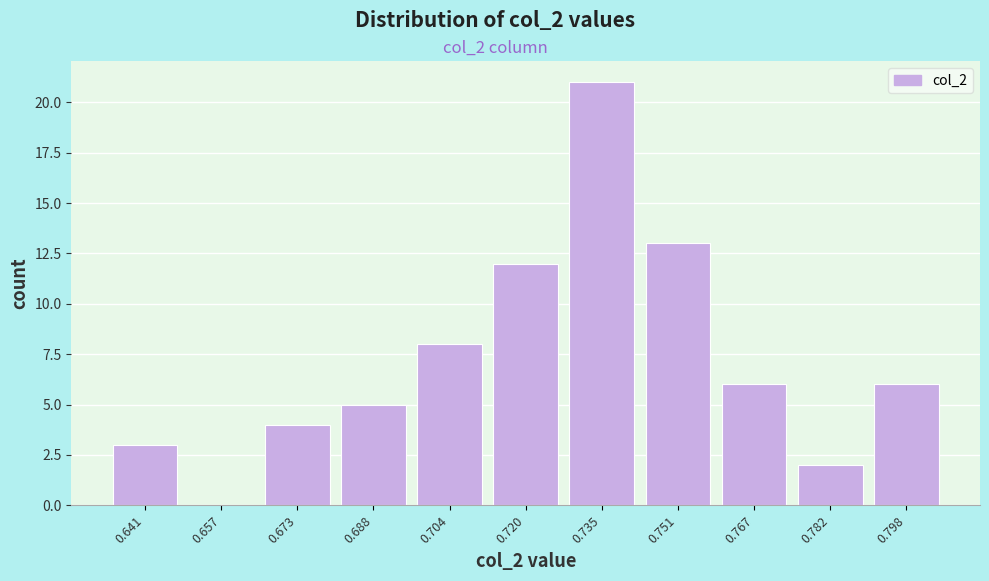

What is the height of the bar covering 0.634 to 0.650 on the x-axis? Neither the bar edges nor the heights are printed on the chart, so give them approximately, as read against the axes.

3